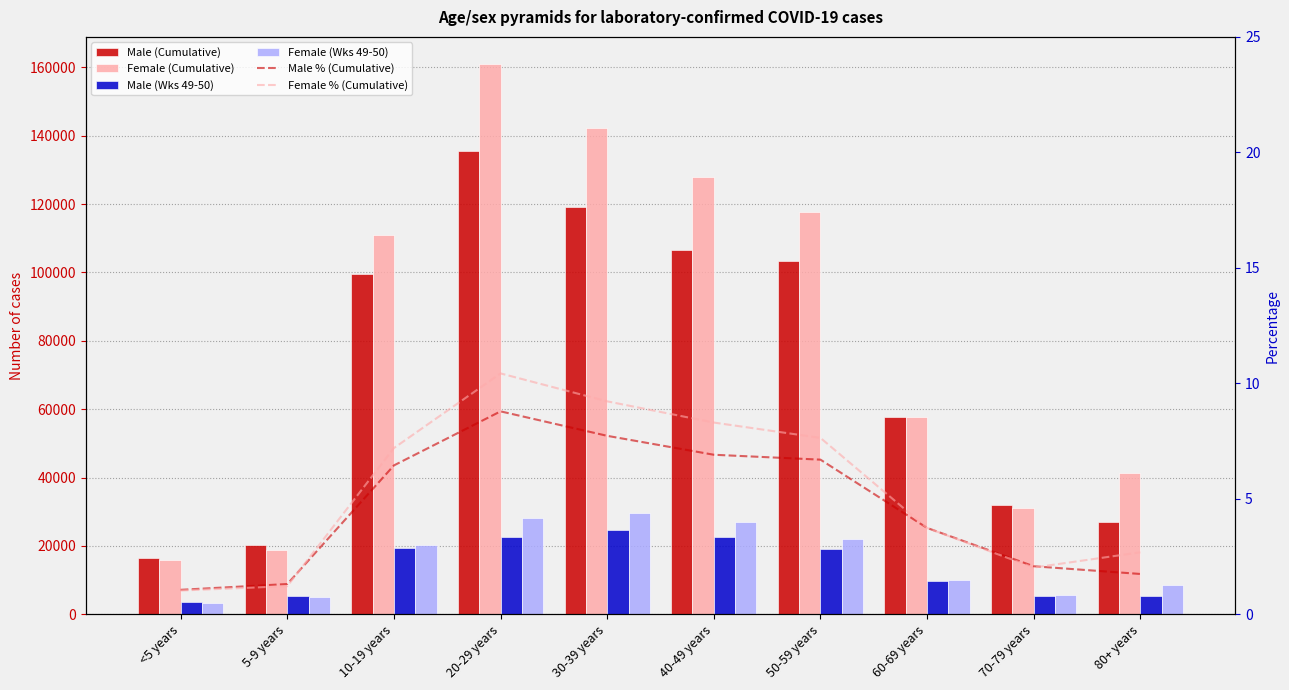

What is the greatest value displayed?

160861.0